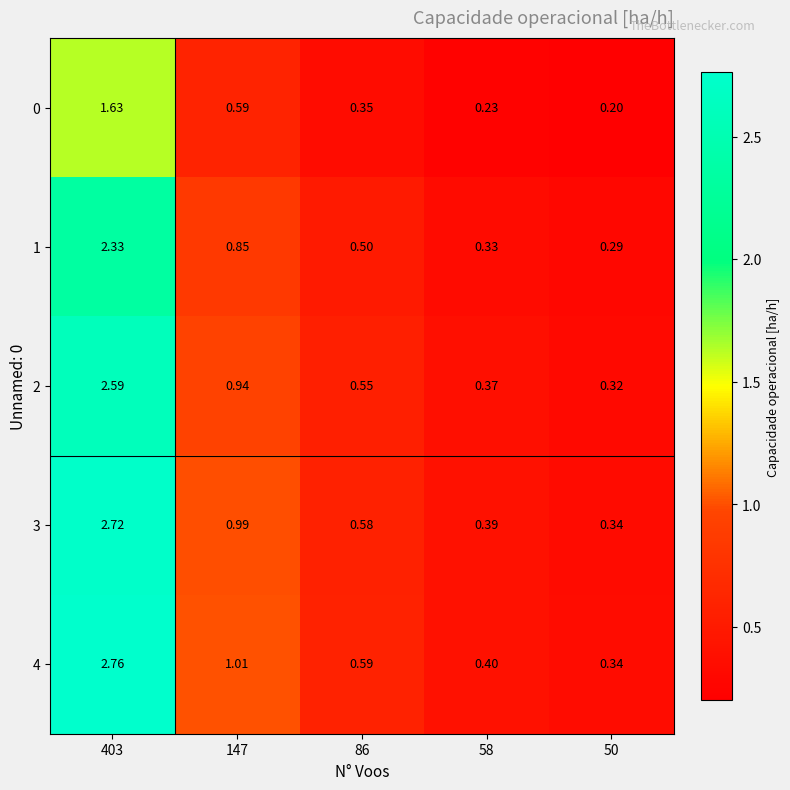

How many data points does each series have?

5